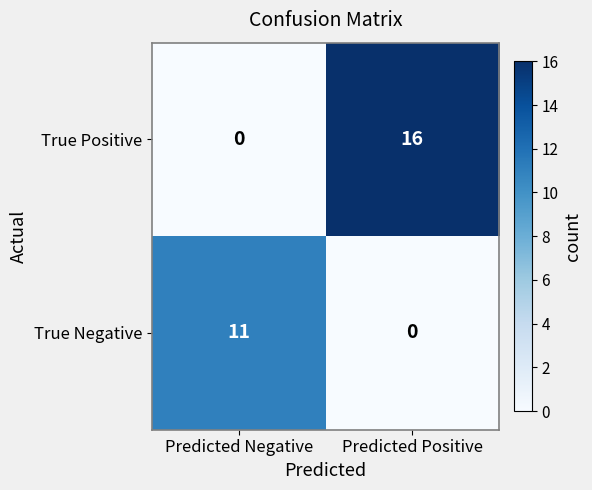

At which label is True Positive closest to 8?

Predicted Negative